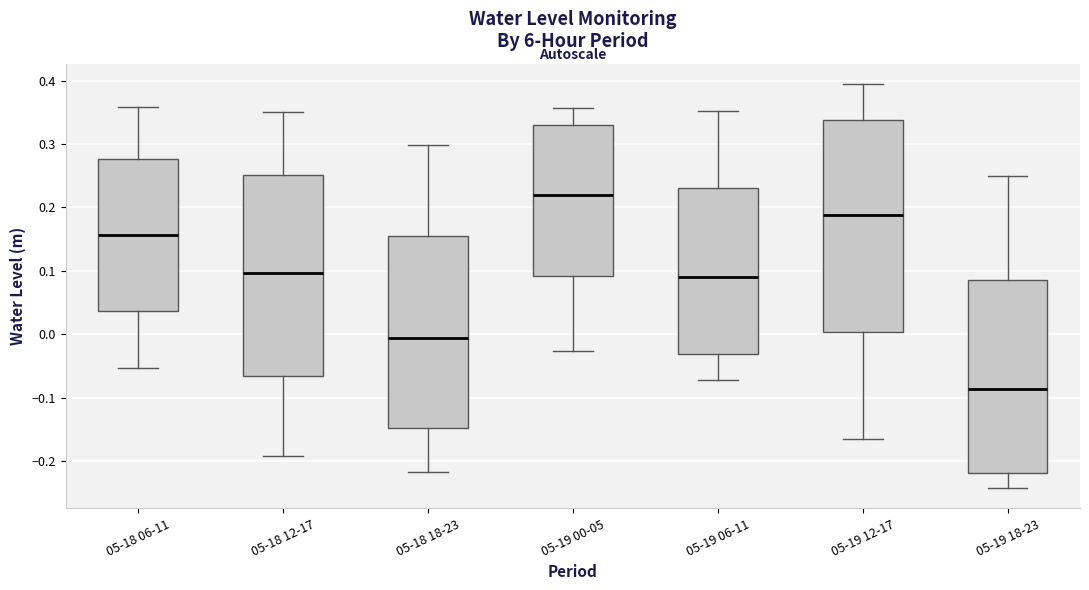

Which box is the tallest, from its lower edge to its upper edge?

05-19 12-17